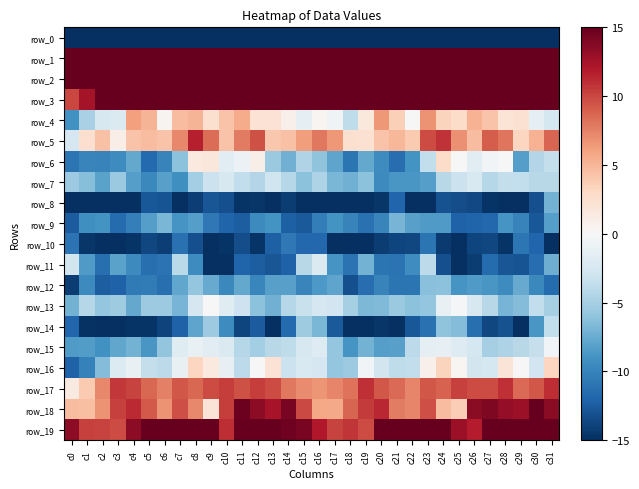

What is the sum of the row_5 values at c28 and c19?

10.4